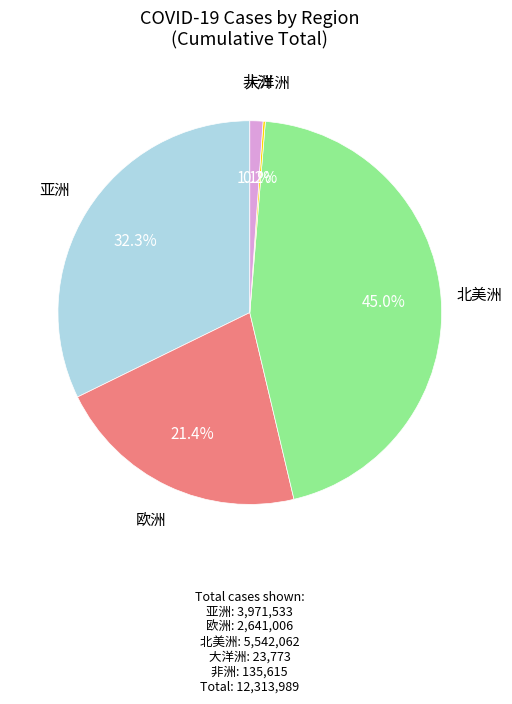

Is there a majority slice in this chart?

No